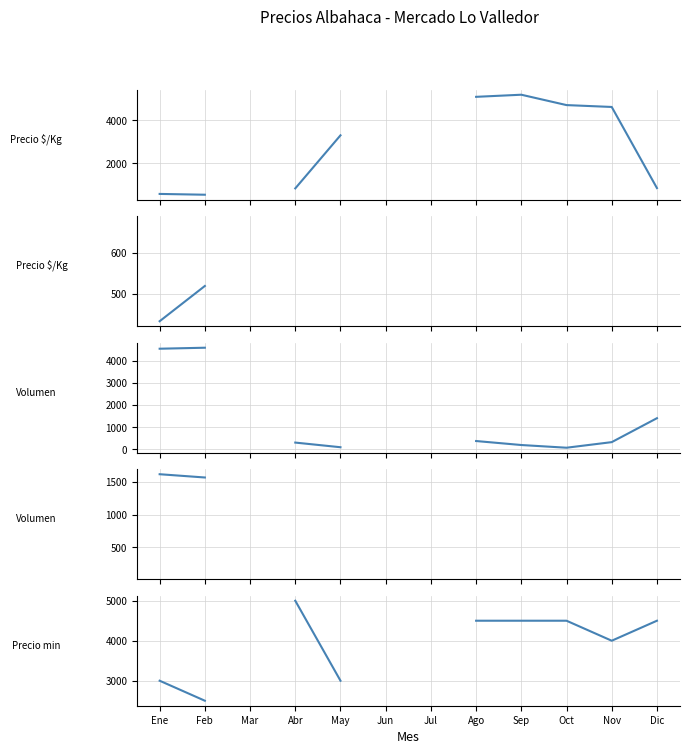

How many lines are shown in the chart?

5